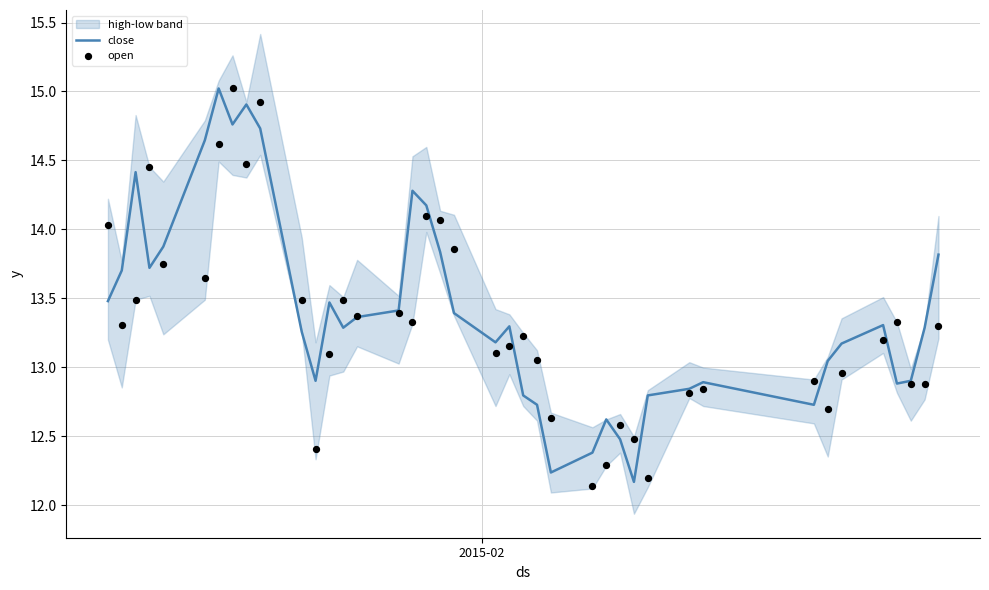

Is the value of close at 10 greater than the value of open at 6?

No